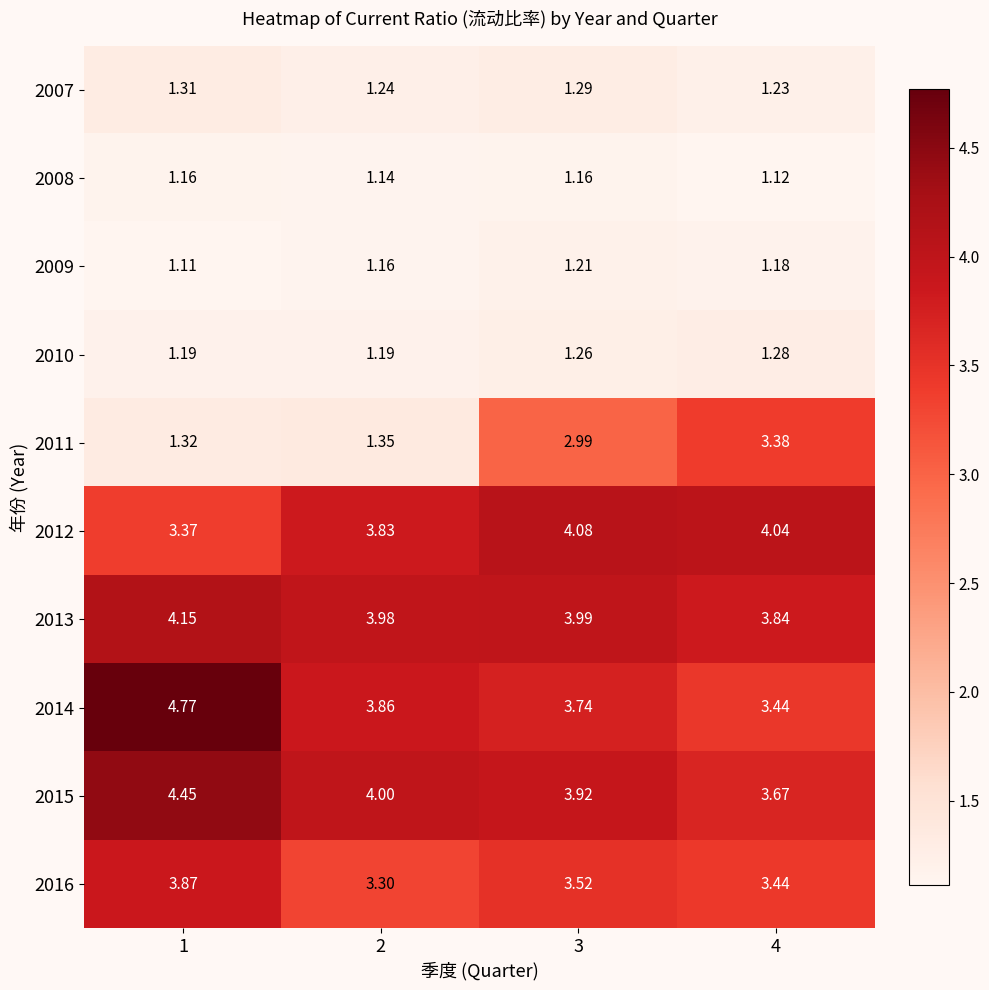

At which category is the sum across all series the highest?

3